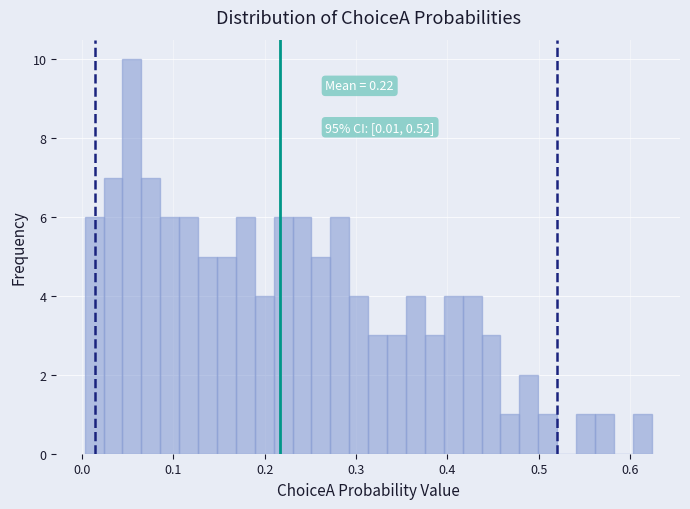

Around what value on the x-axis is the tallest bar? Give the approximate position of its centre, as read against the axis.

0.05